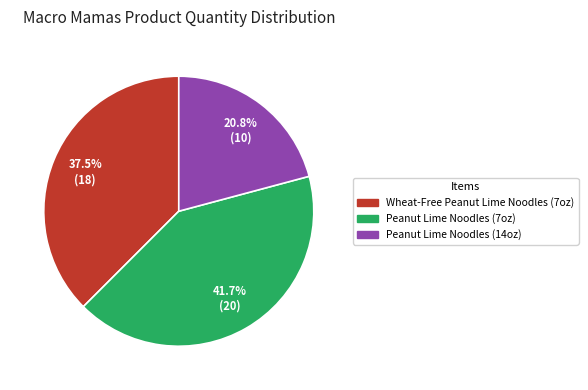

What is the largest slice in the pie chart?

Peanut Lime Noodles (7oz)